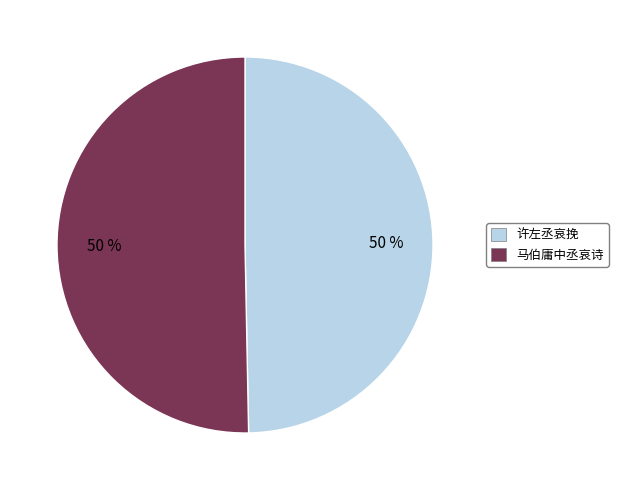

The 许左丞哀挽 slice represents 61% of the pie. True or false?

False